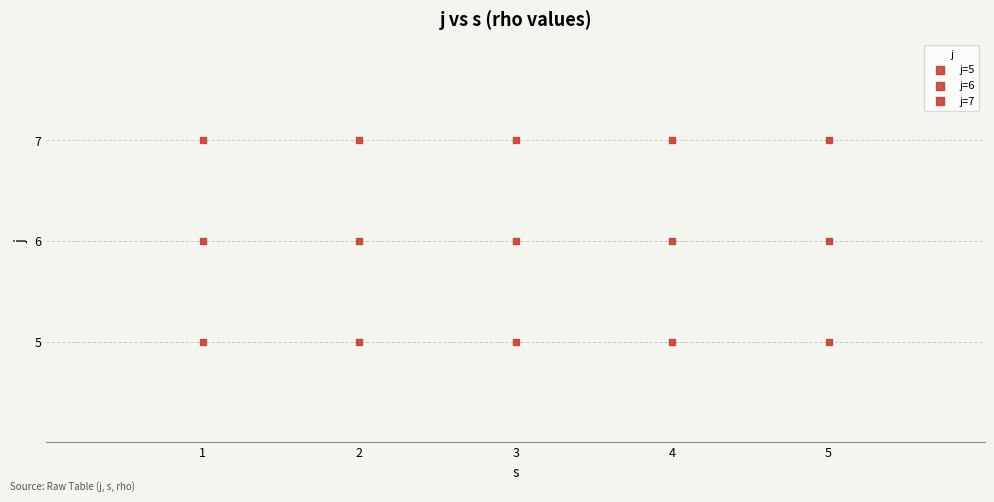

How many data points are displayed?

15